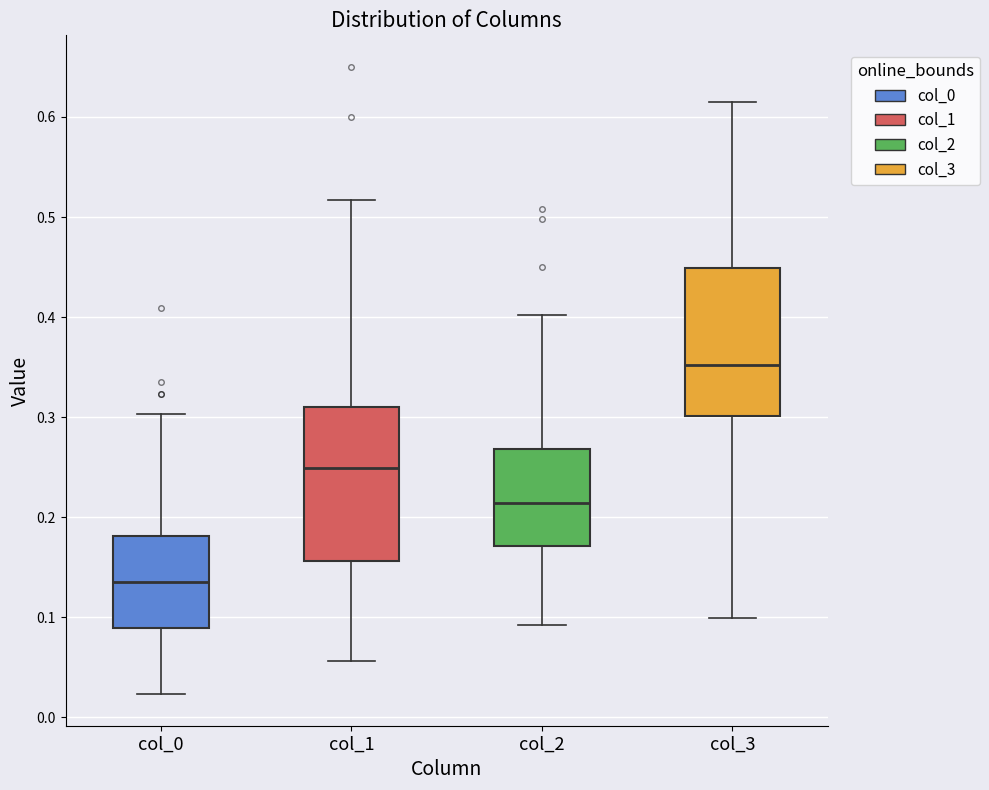

Which box's median line is the highest?

col_3